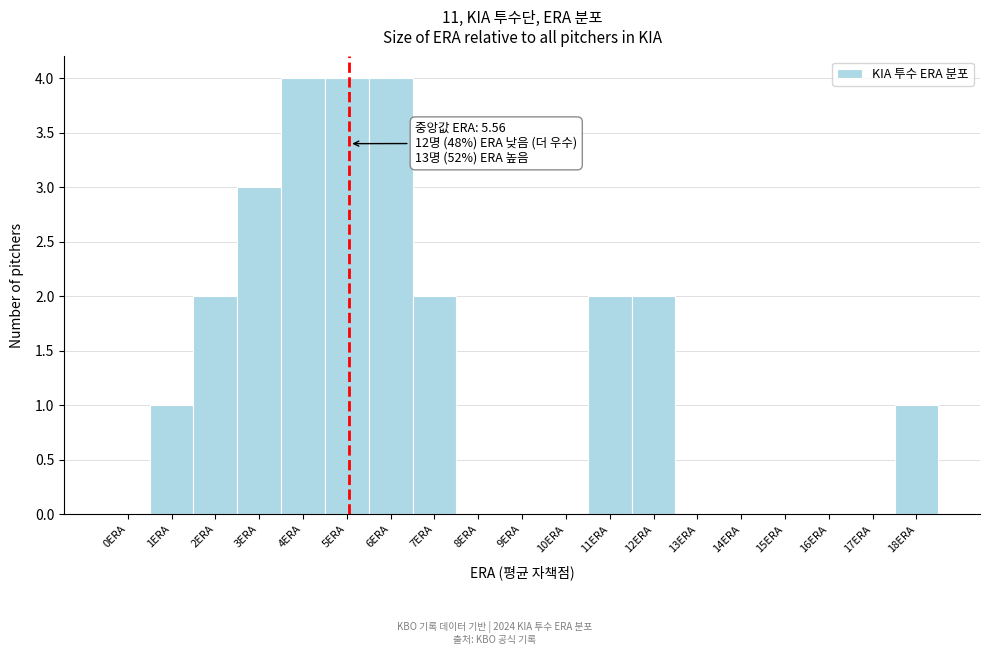

Reading right to left, what are all the values shown in this chart?

18ERA=1	17ERA=0	16ERA=0	15ERA=0	14ERA=0	13ERA=0	12ERA=2	11ERA=2	10ERA=0	9ERA=0	8ERA=0	7ERA=2	6ERA=4	5ERA=4	4ERA=4	3ERA=3	2ERA=2	1ERA=1	0ERA=0